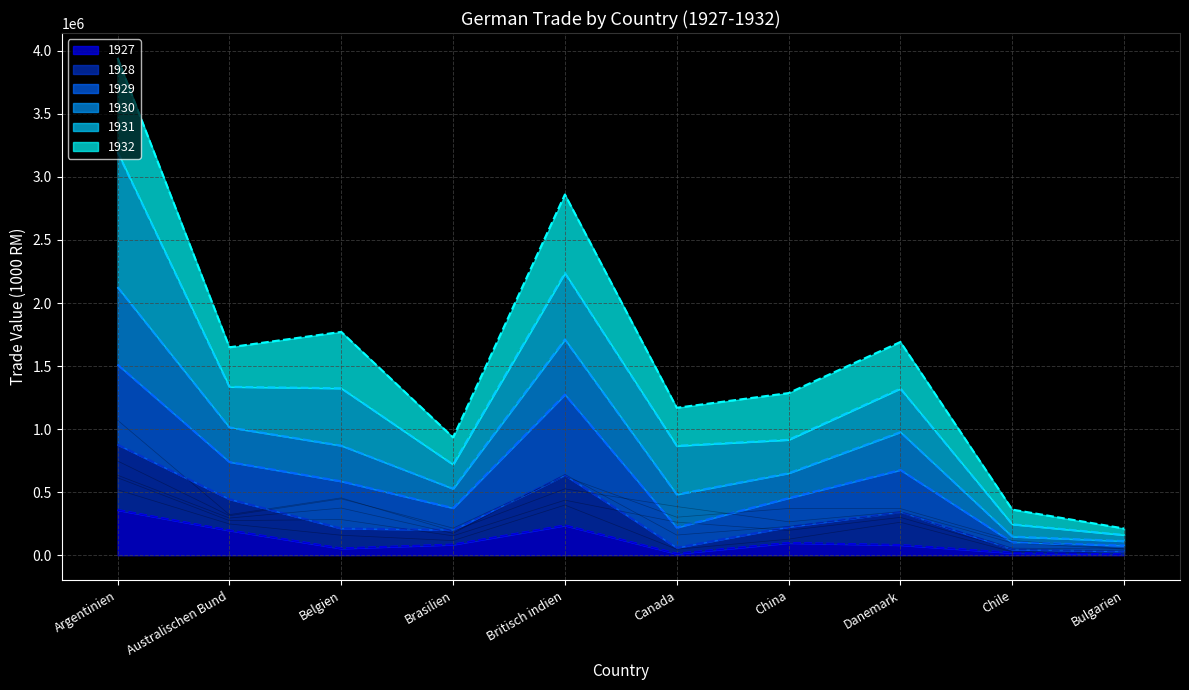

What is the minimum value for 1927?

7042